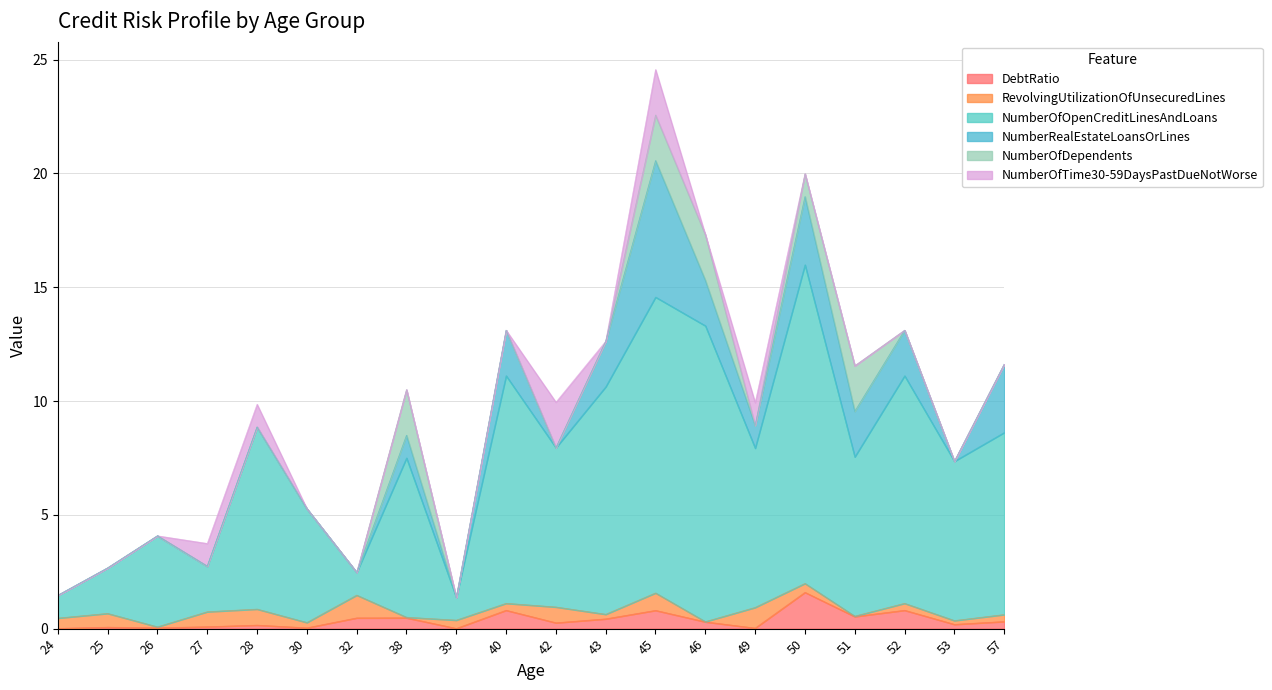

Reading left to right, list all the values displayed in this chart.

DebtRatio: 24=0.0	25=0.1	26=0.0	27=0.1	28=0.2	30=0.0	32=0.5	38=0.5	39=0.0	40=0.8	42=0.3	43=0.4	45=0.8	46=0.3	49=0.0	50=1.6	51=0.5	52=0.8	53=0.2	57=0.3
RevolvingUtilizationOfUnsecuredLines: 24=0.5	25=0.6	26=0.0	27=0.7	28=0.7	30=0.2	32=1.0	38=0.0	39=0.4	40=0.3	42=0.7	43=0.2	45=0.8	46=0.0	49=0.9	50=0.4	51=0.0	52=0.3	53=0.2	57=0.3
NumberOfOpenCreditLinesAndLoans: 24=1.0	25=2.0	26=4.0	27=2.0	28=8.0	30=5.0	32=1.0	38=7.0	39=1.0	40=10.0	42=7.0	43=10.0	45=13.0	46=13.0	49=7.0	50=14.0	51=7.0	52=10.0	53=7.0	57=8.0
NumberRealEstateLoansOrLines: 24=0.0	25=0.0	26=0.0	27=0.0	28=0.0	30=0.0	32=0.0	38=1.0	39=0.0	40=2.0	42=0.0	43=2.0	45=6.0	46=2.0	49=1.0	50=3.0	51=2.0	52=2.0	53=0.0	57=3.0
NumberOfDependents: 24=0.0	25=0.0	26=0.0	27=0.0	28=0.0	30=0.0	32=0.0	38=2.0	39=0.0	40=0.0	42=0.0	43=0.0	45=2.0	46=2.0	49=0.0	50=1.0	51=2.0	52=0.0	53=0.0	57=0.0
NumberOfTime30-59DaysPastDueNotWorse: 24=0.0	25=0.0	26=0.0	27=1.0	28=1.0	30=0.0	32=0.0	38=0.0	39=0.0	40=0.0	42=2.0	43=0.0	45=2.0	46=0.0	49=1.0	50=0.0	51=0.0	52=0.0	53=0.0	57=0.0